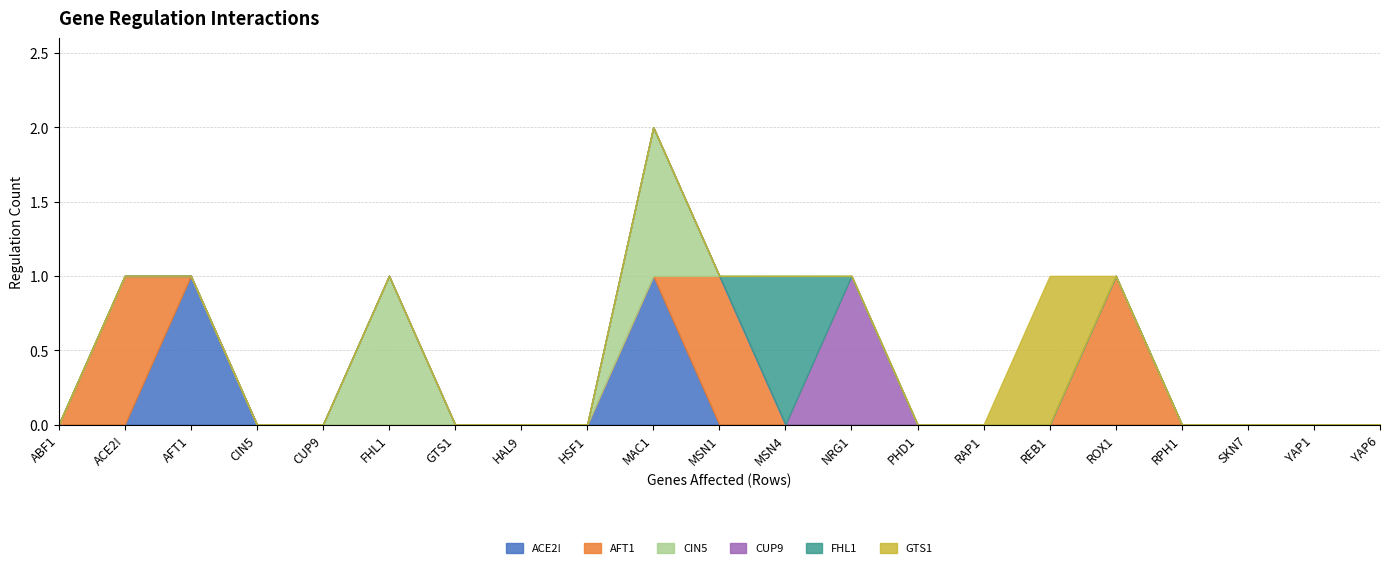

How many values in CIN5 are above zero?

2